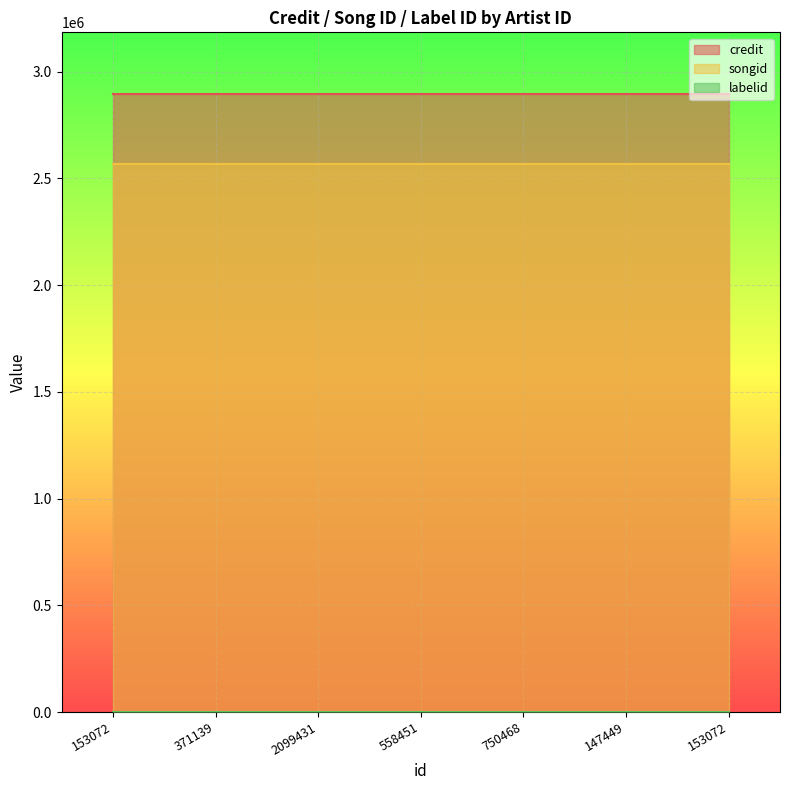

True or false: songid has a value of 745700 at 558451.

False